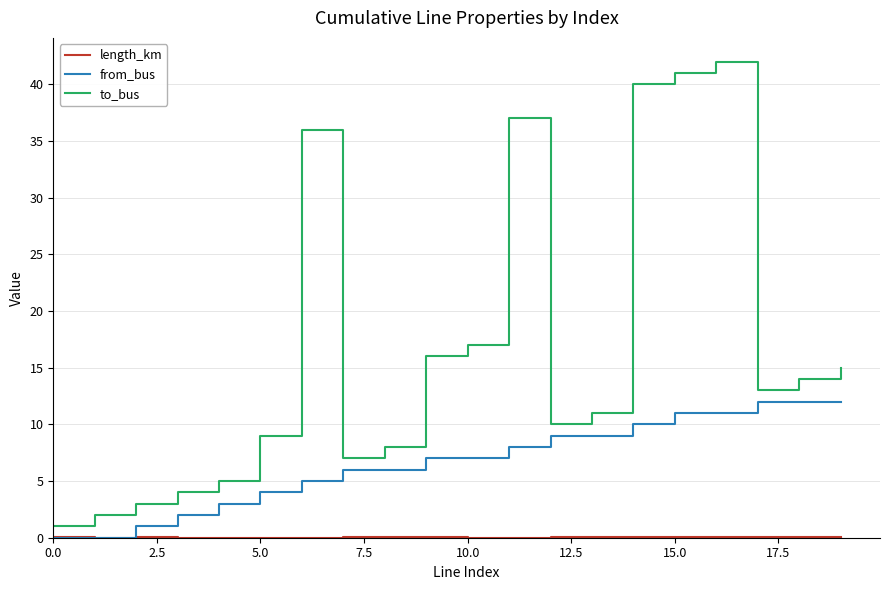

Which series has the widest spread of values?

to_bus